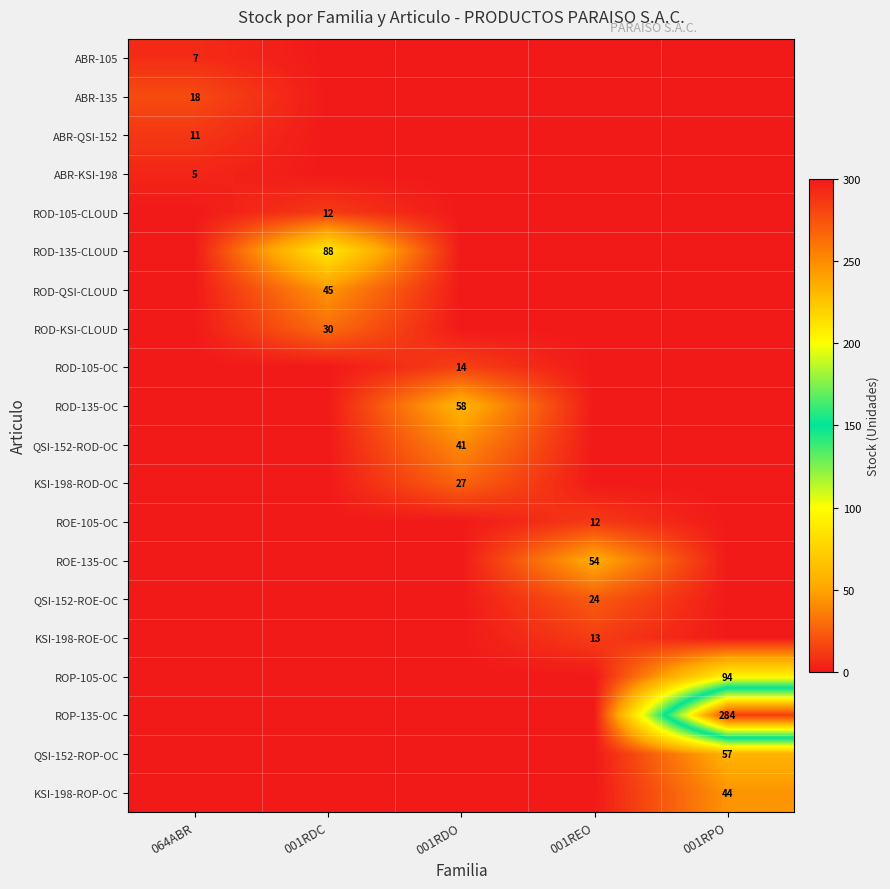

The value of ROE-135-OC at 001REO is 83. True or false?

False